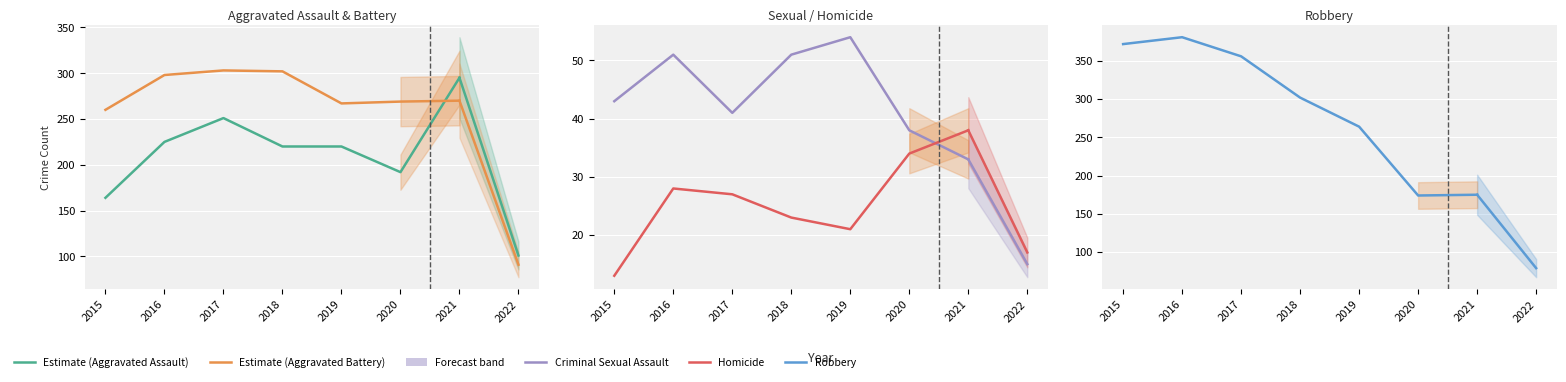

Is it true that Aggravated Battery equals 267 at 2019?

True